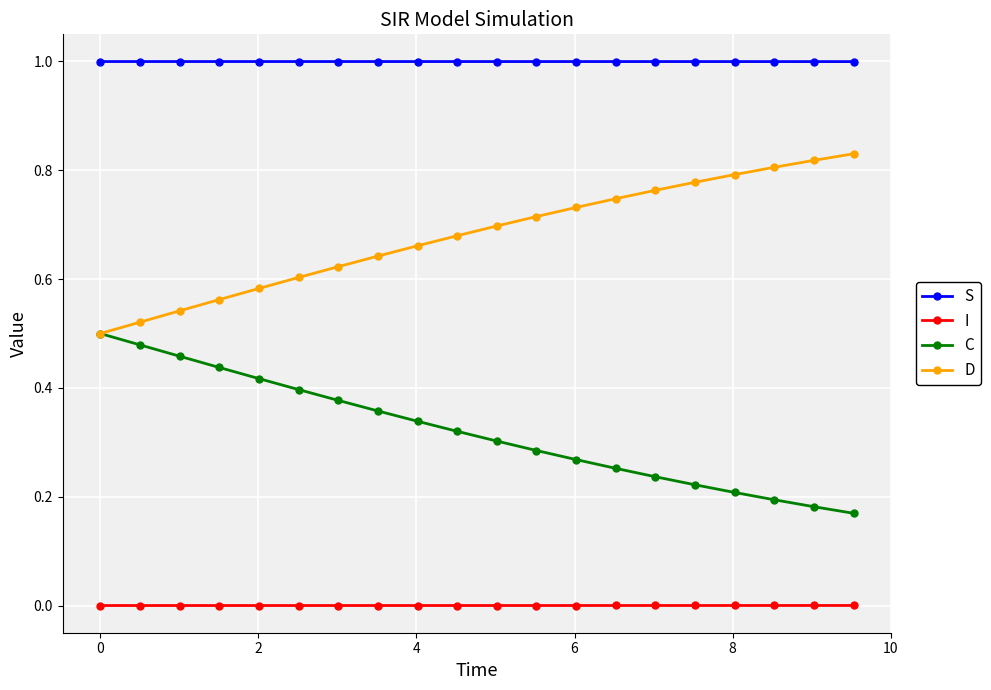

At how many categories does at least one series exceed 0?

20